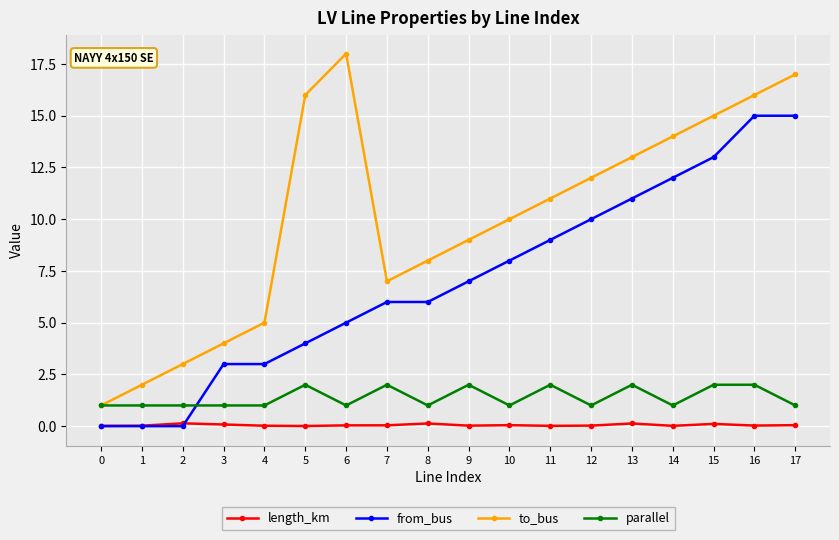

True or false: parallel and length_km intersect in this chart.

False